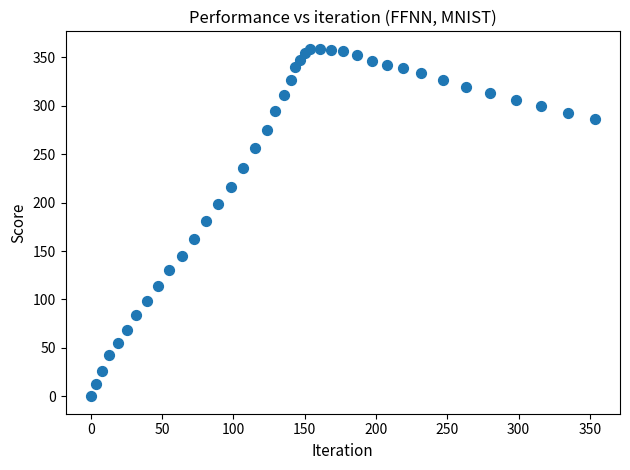

What is the range of X values (max minus min)?

353.5